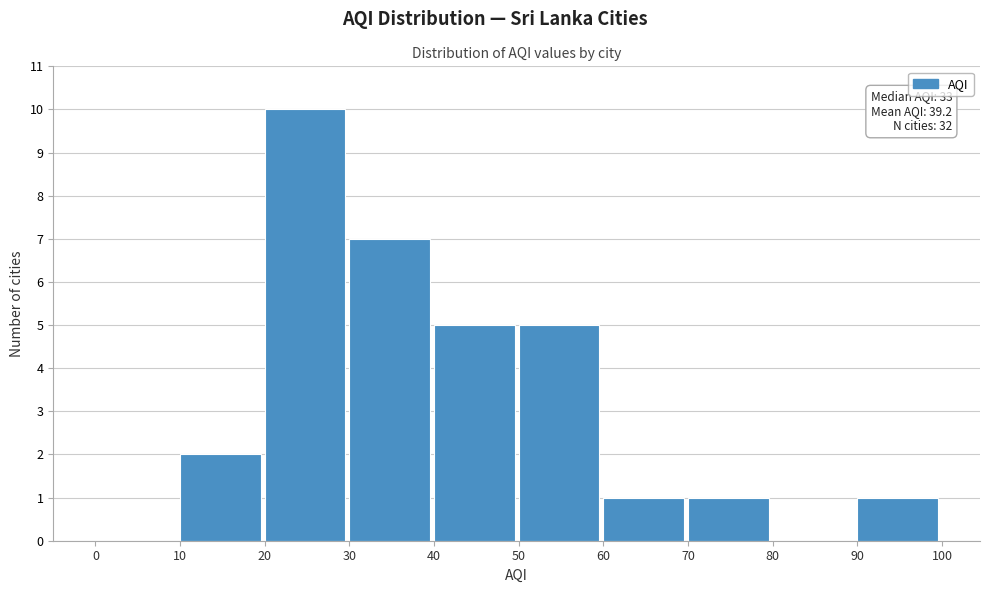

Over which range of the x-axis is the bar tallest?

20 to 30